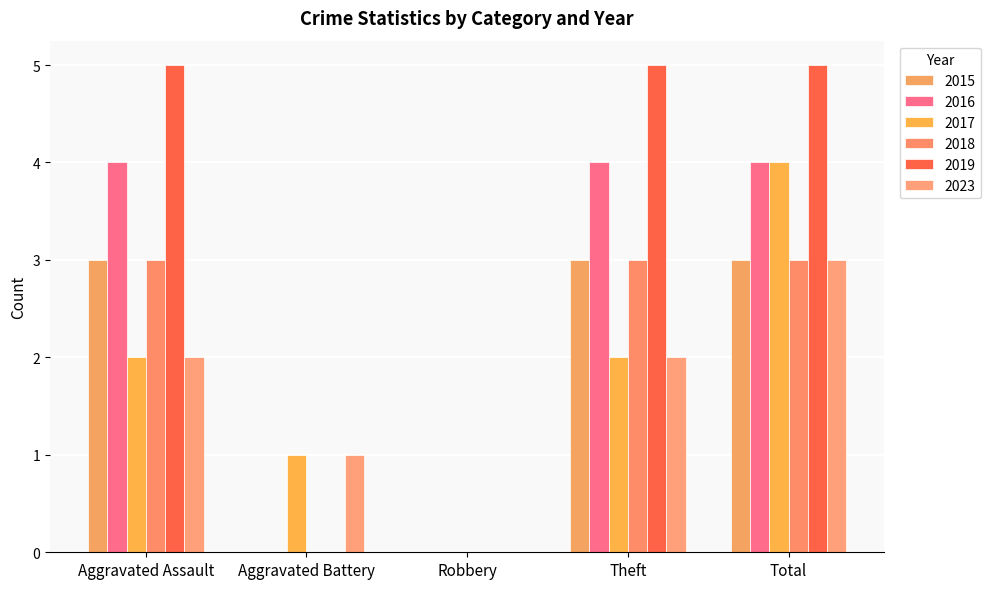

True or false: 2016 has a value of 4 at Total.

True